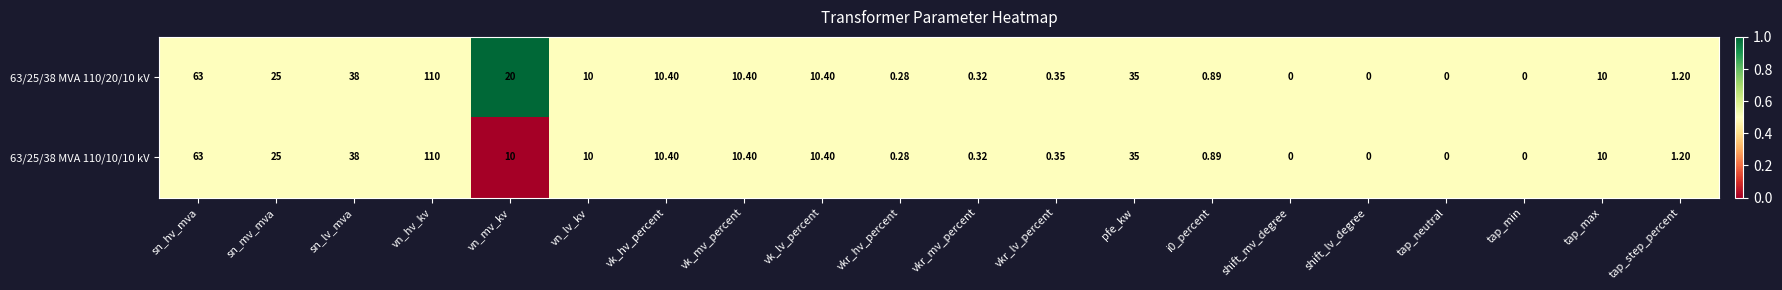

Where is 63/25/38 MVA 110/10/10 kV nearest to the value 55?

sn_hv_mva